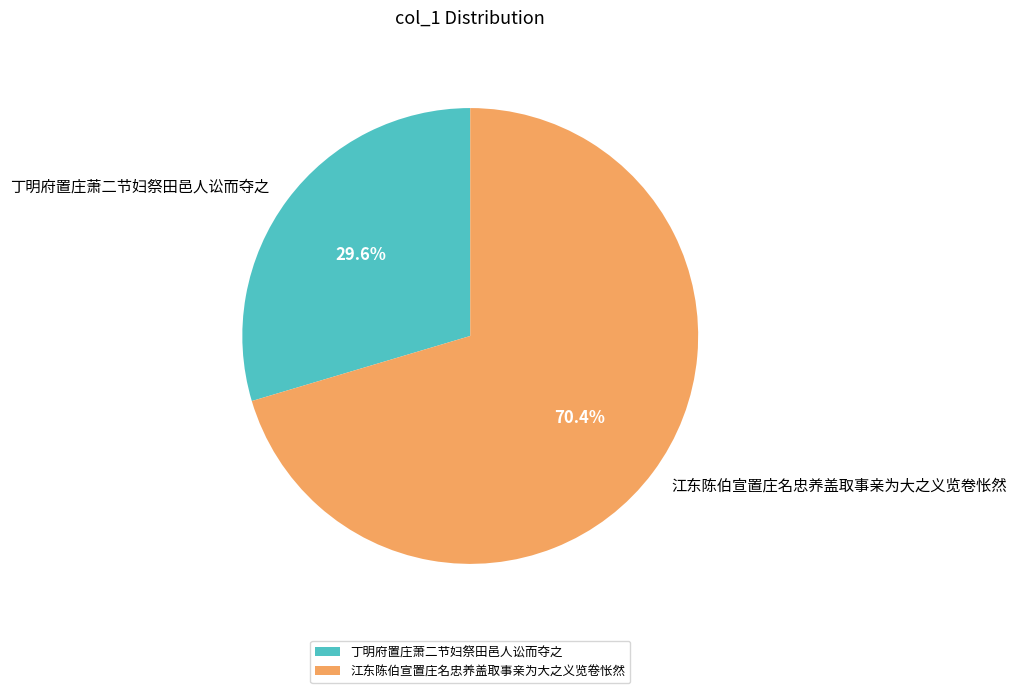

Is it true that 江东陈伯宣置庄名忠养盖取事亲为大之义览卷怅然 is 77% of the pie?

False